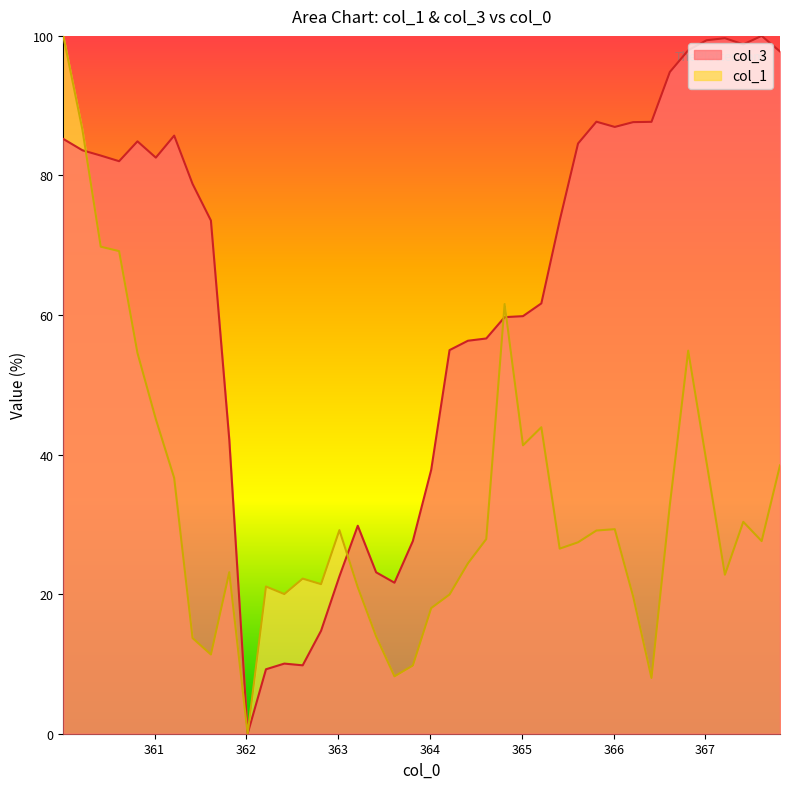

List the series in order of their overall mean, lowest first.

col_1, col_3